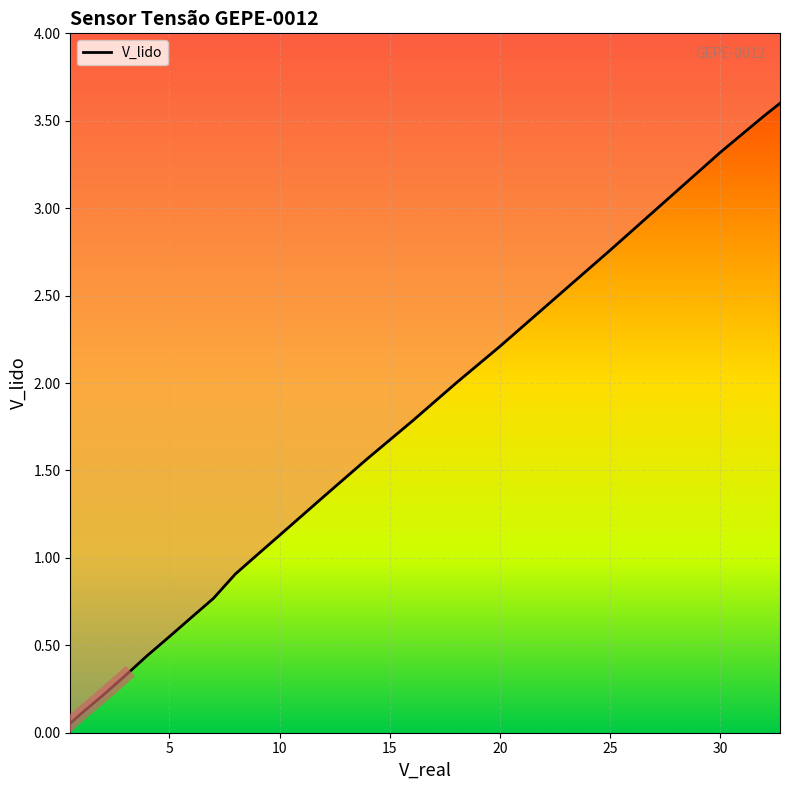

Reading left to right, extract all data points from this chart.

0.1	0.1	0.2	0.3	0.4	0.6	0.7	0.8	0.9	1.0	1.1	1.4	1.6	1.8	2.0	2.2	2.8	3.3	3.5	3.6